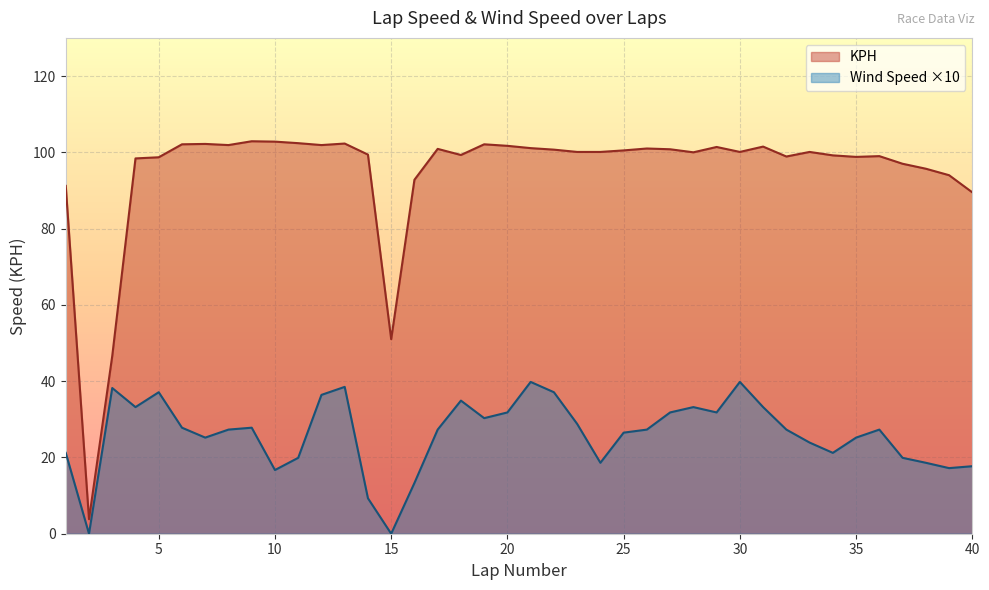

Reading left to right, list all the values displayed in this chart.

KPH: 91.2	3.8	46.6	98.4	98.7	102.1	102.2	101.9	102.9	102.8	102.4	101.9	102.3	99.4	51.0	92.8	100.9	99.3	102.1	101.7	101.1	100.7	100.1	100.1	100.5	101.0	100.8	100.0	101.4	100.1	101.5	98.9	100.1	99.2	98.8	99.0	97.0	95.7	94.0	89.5
WIND_SPEED: 21.2	0.0	38.2	33.2	37.1	27.8	25.2	27.3	27.8	16.7	19.9	36.4	38.5	9.3	0.0	13.3	27.3	34.9	30.3	31.8	39.8	37.1	28.8	18.6	26.5	27.3	31.8	33.2	31.8	39.8	33.2	27.3	23.9	21.2	25.2	27.3	19.9	18.6	17.2	17.7